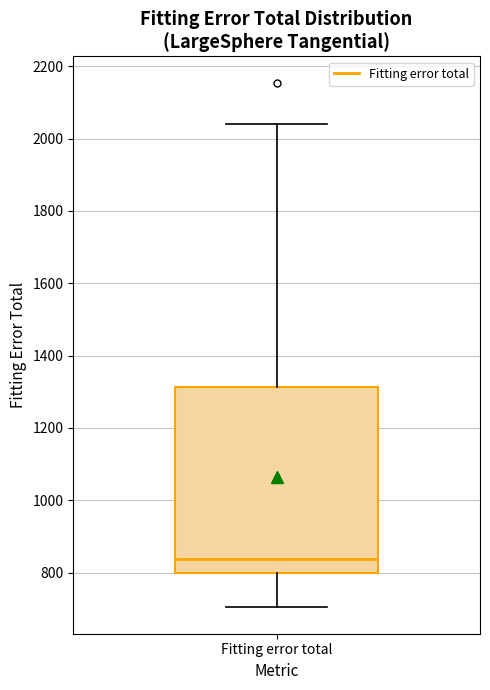

Where does the upper whisker of the box for Fitting error total end on the y-axis? The values are not printed on the chart, so give them approximately, as read against the axis.

2040